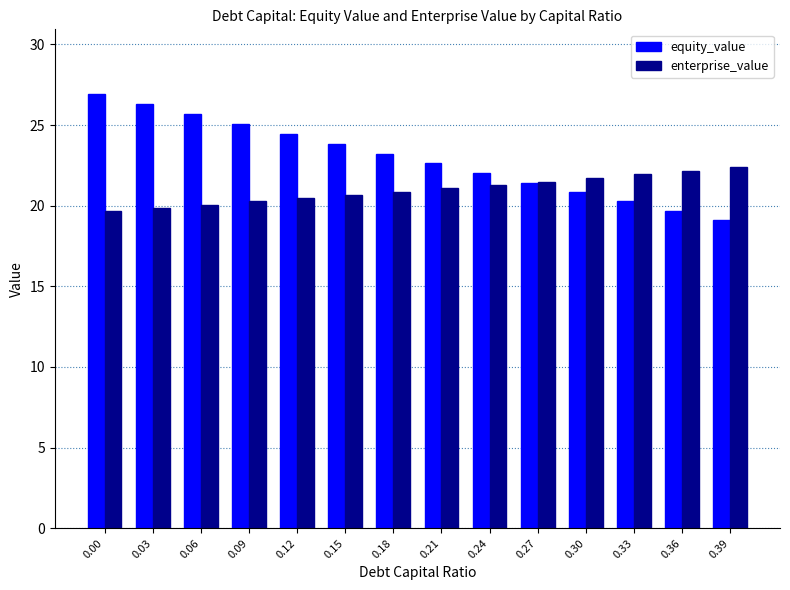

What is the minimum value shown in the chart?

19.1